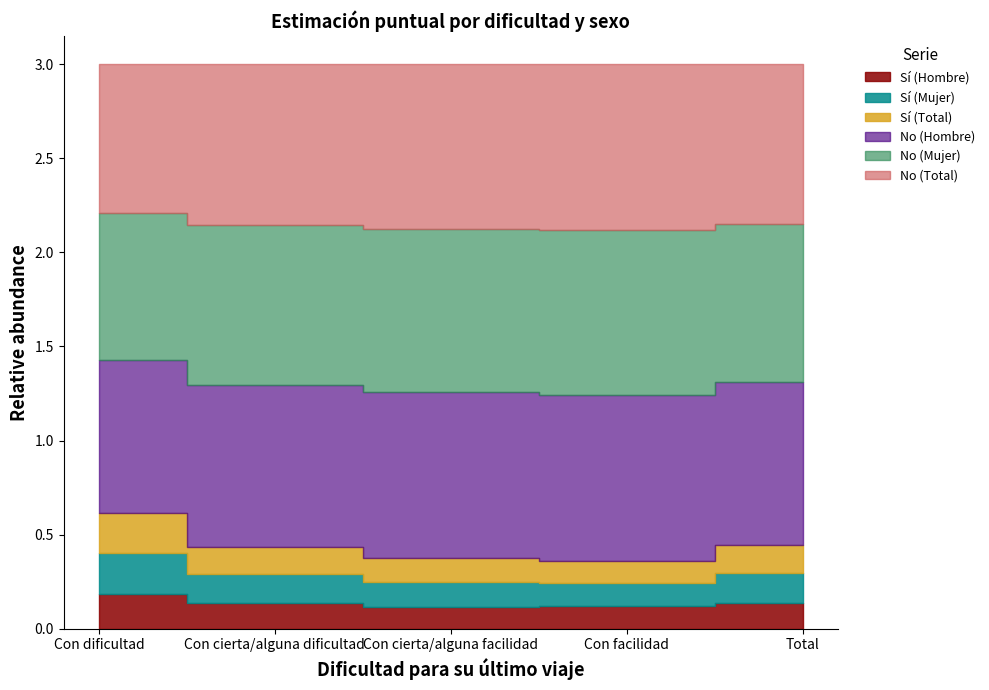

At which category does Sí (Total) reach its first local valley?

Con facilidad